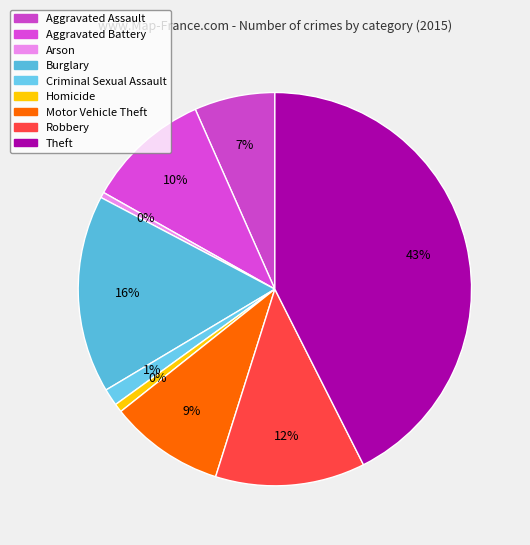

Which slice is the smallest?

Arson